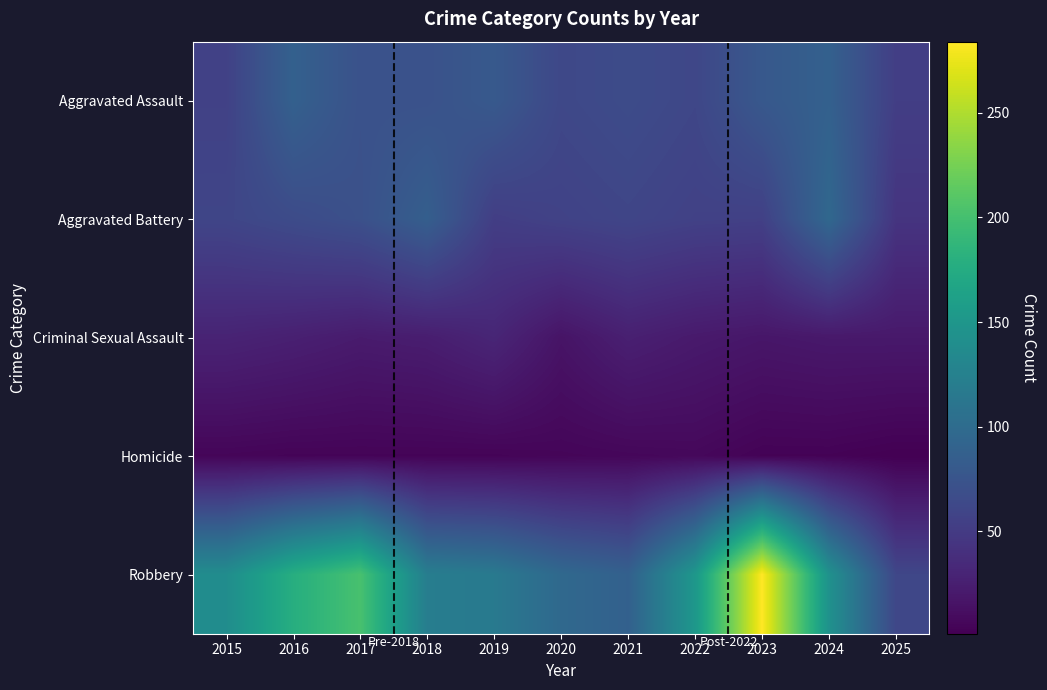

What is the spread (max minus min) of values at 2021?

82